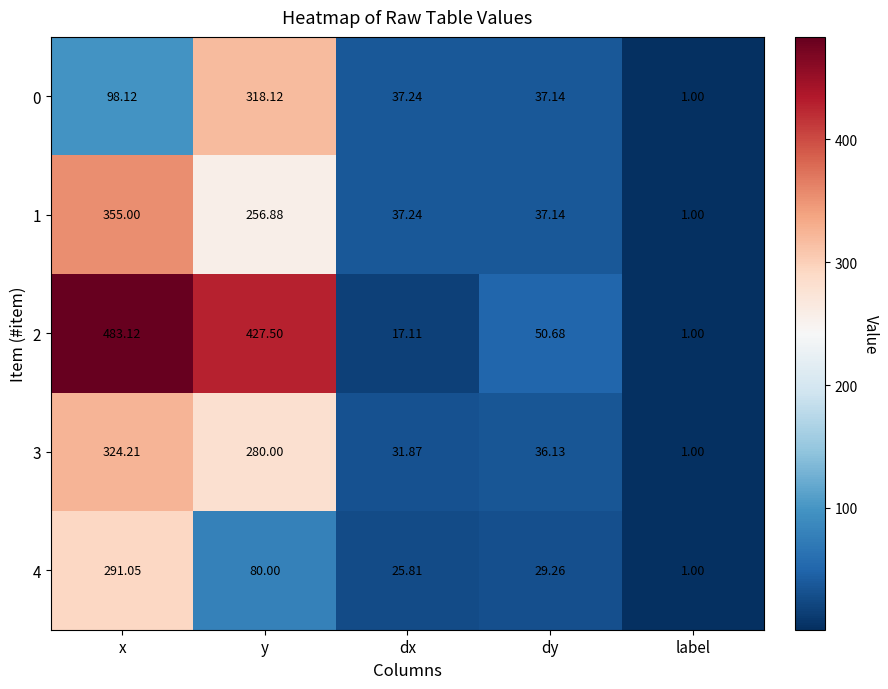

At which label is 1 closest to 178?

y